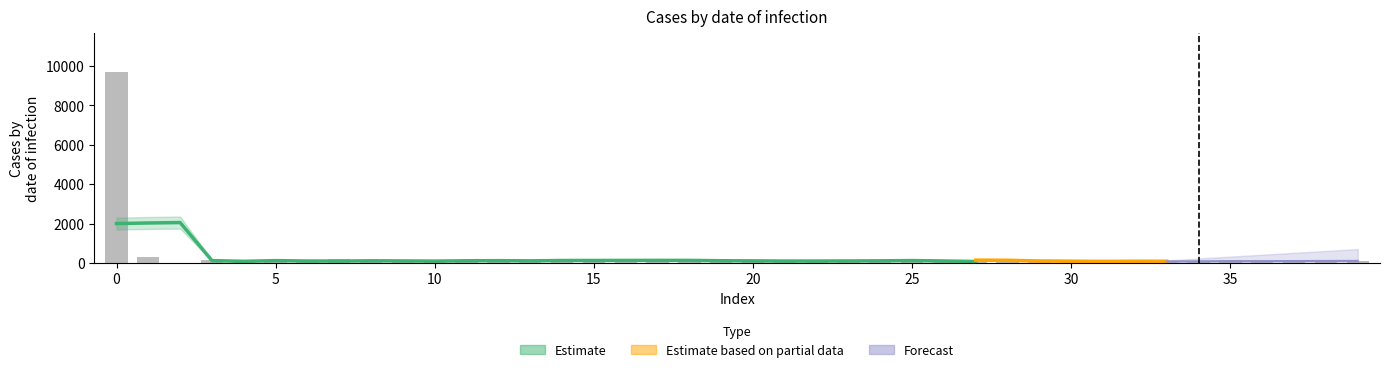

How many positive values are there?

39